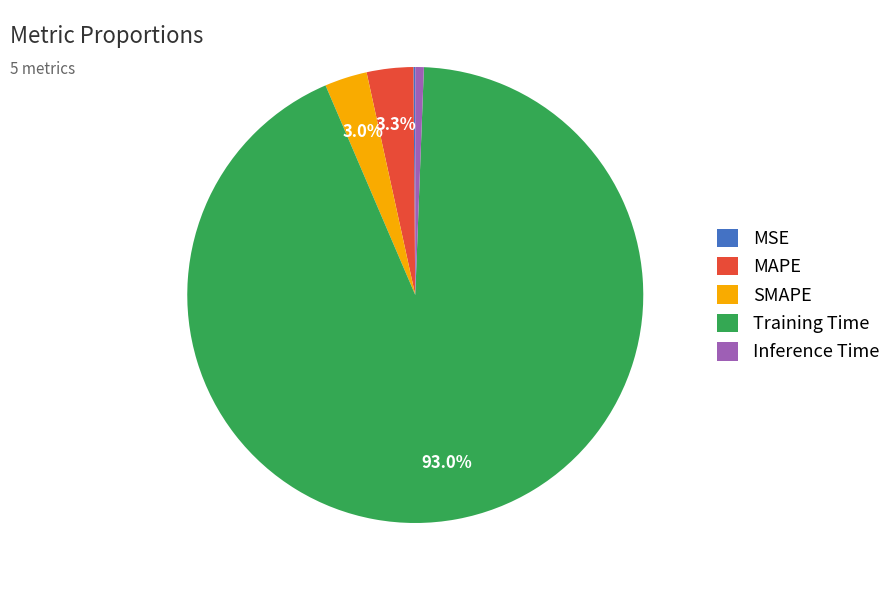

What is the largest slice in the pie chart?

Training Time